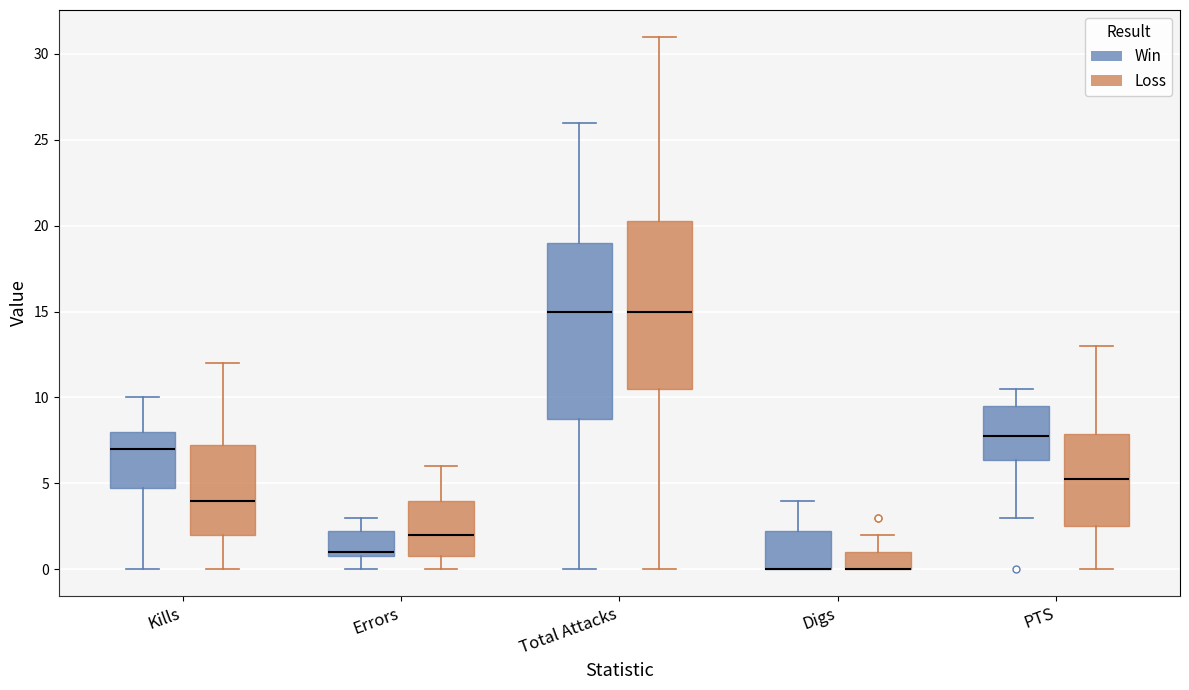

Reading left to right, transcribe this box plot: for each box, give where its median line is, the range the box spans, and where its two whiskers end, as read against the y-axis. The values are not printed on the chart, so give them approximately, as read against the axis.

Kills (Win): median 7.0, box 5.0 to 8.0, whiskers 0.0 to 10.0
Kills (Loss): median 4.0, box 2.0 to 7.5, whiskers 0.0 to 12.0
Errors (Win): median 1.0 (just above the box's lower edge), box 1.0 to 2.5, whiskers 0.0 to 3.0
Errors (Loss): median 2.0, box 1.0 to 4.0, whiskers 0.0 to 6.0
Total Attacks (Win): median 15.0, box 9.0 to 19.0, whiskers 0.0 to 26.0
Total Attacks (Loss): median 15.0, box 10.5 to 20.5, whiskers 0.0 to 31.0
Digs (Win): median 0.0 (drawn on the box's lower edge), box 0.0 to 2.5, whiskers 0.0 to 4.0
Digs (Loss): median 0.0 (drawn on the box's lower edge), box 0.0 to 1.0, whiskers 0.0 to 2.0
PTS (Win): median 8.0, box 6.5 to 9.5, whiskers 3.0 to 10.5
PTS (Loss): median 5.5, box 2.5 to 8.0, whiskers 0.0 to 13.0